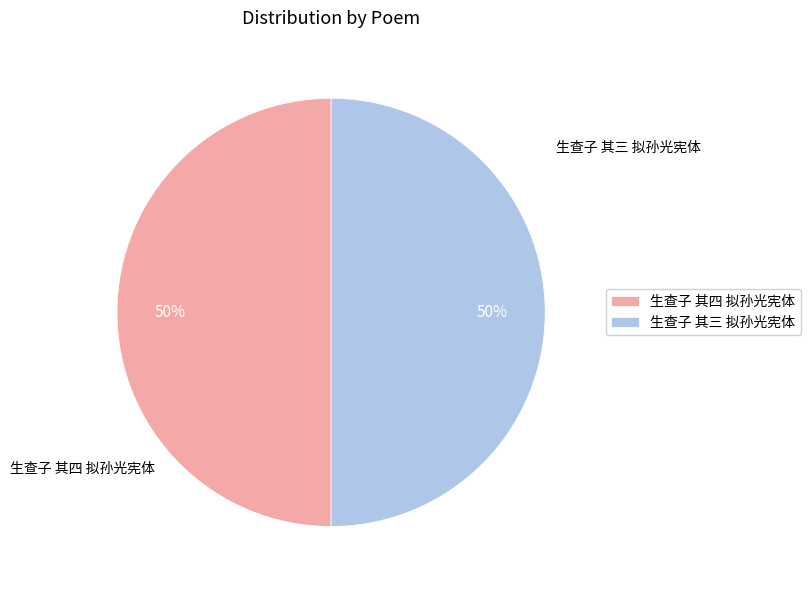

Approximately how many times larger is the value at 生查子 其三 拟孙光宪体 compared to 生查子 其四 拟孙光宪体?

1.0